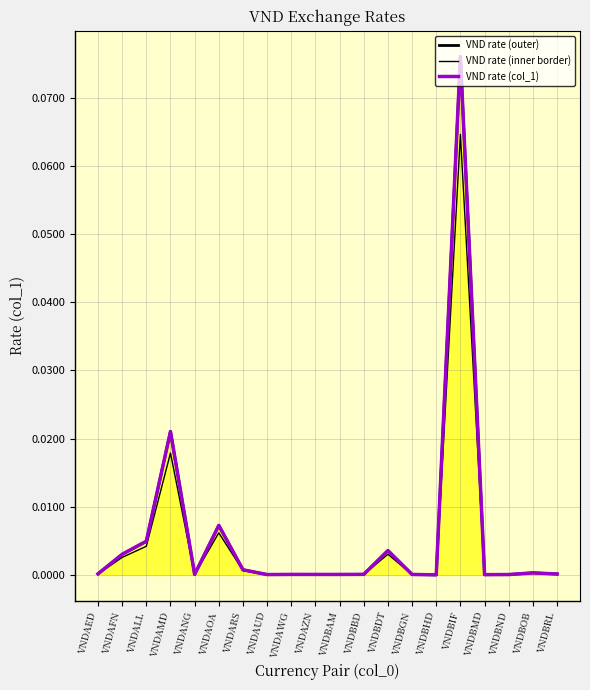

At which category is the sum across all series the highest?

VNDBIF